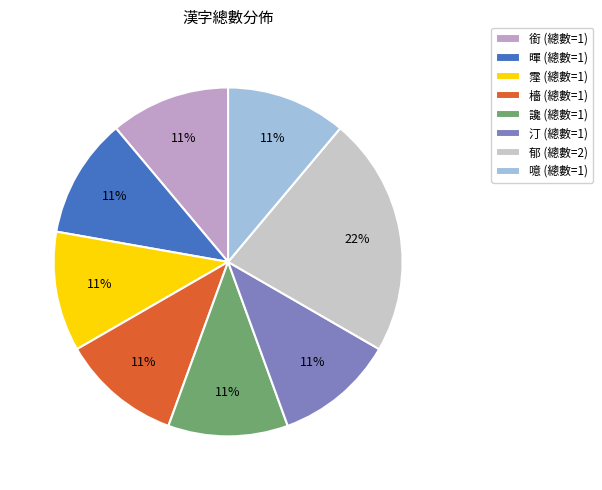

Is there any slice that represents more than half of the pie?

No